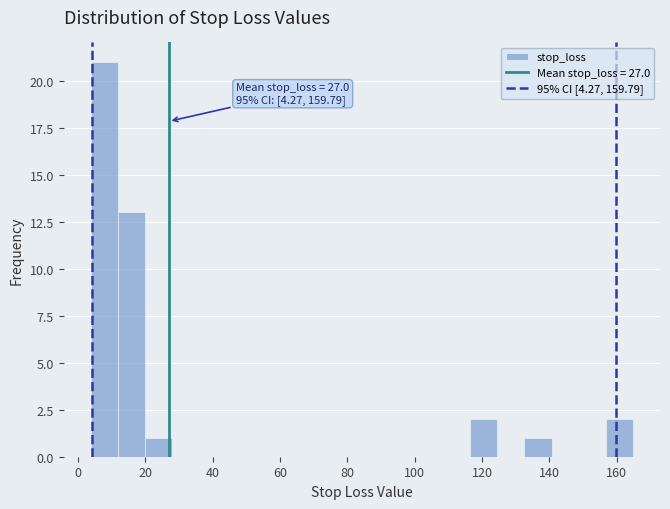

Which range on the x-axis has the tallest bar?

4 to 12